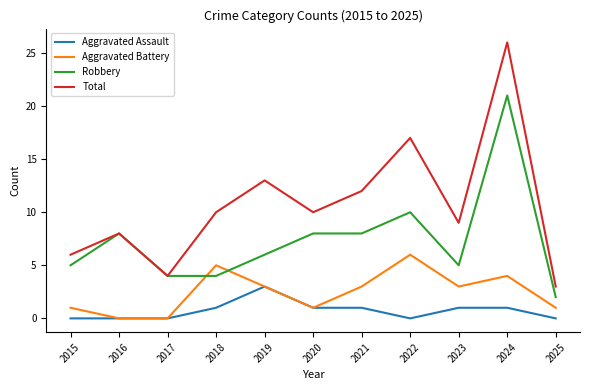

Rank the series by their average value, from lowest to highest.

Aggravated Assault, Aggravated Battery, Robbery, Total